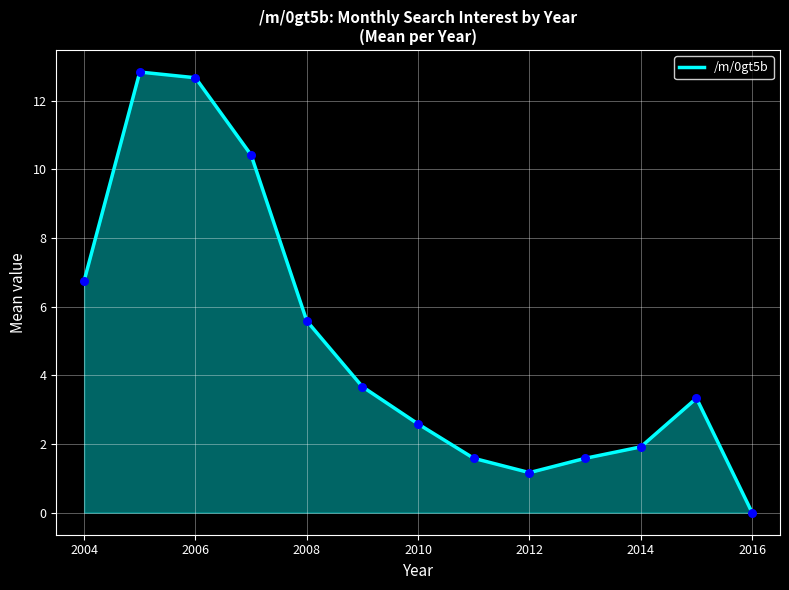

What is the difference between the maximum and minimum values?

12.8